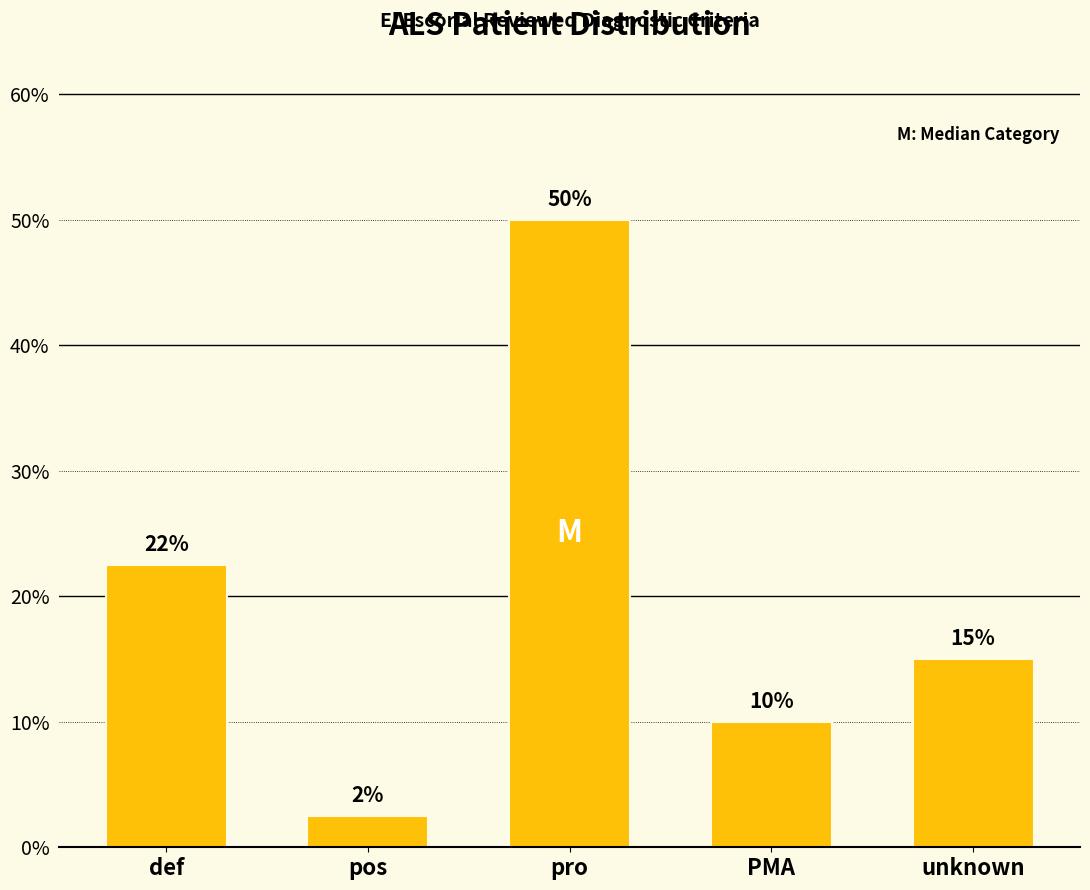

What is the average value?

20.0